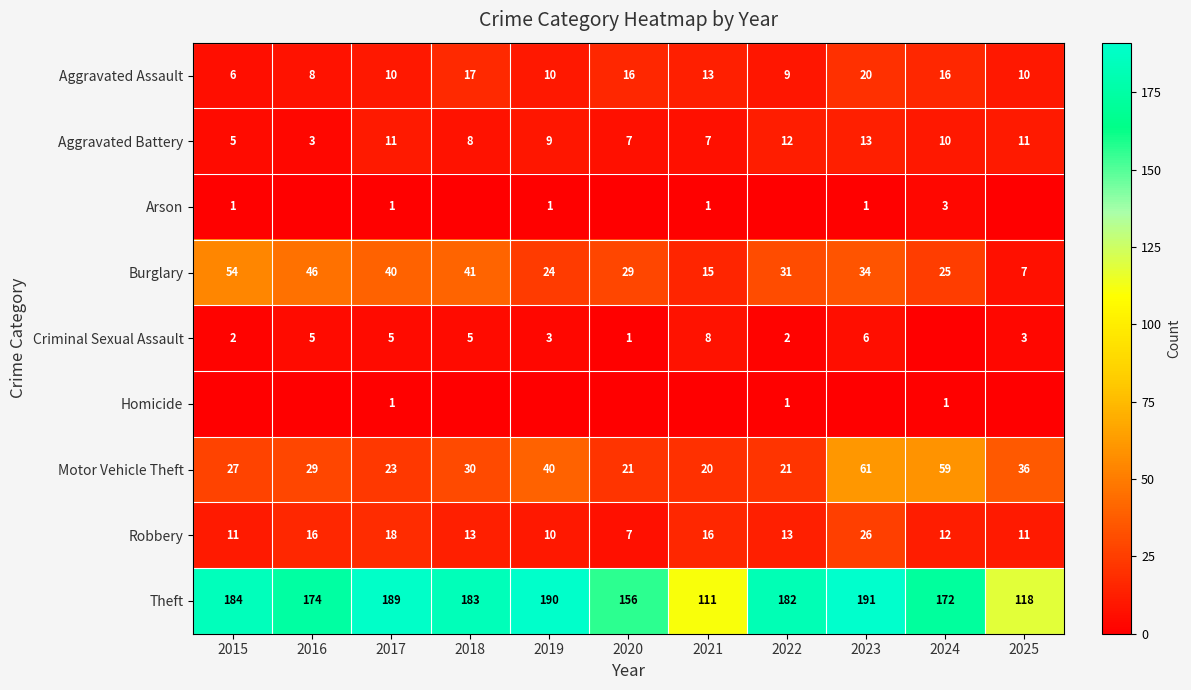

What is the minimum value for Theft?

111